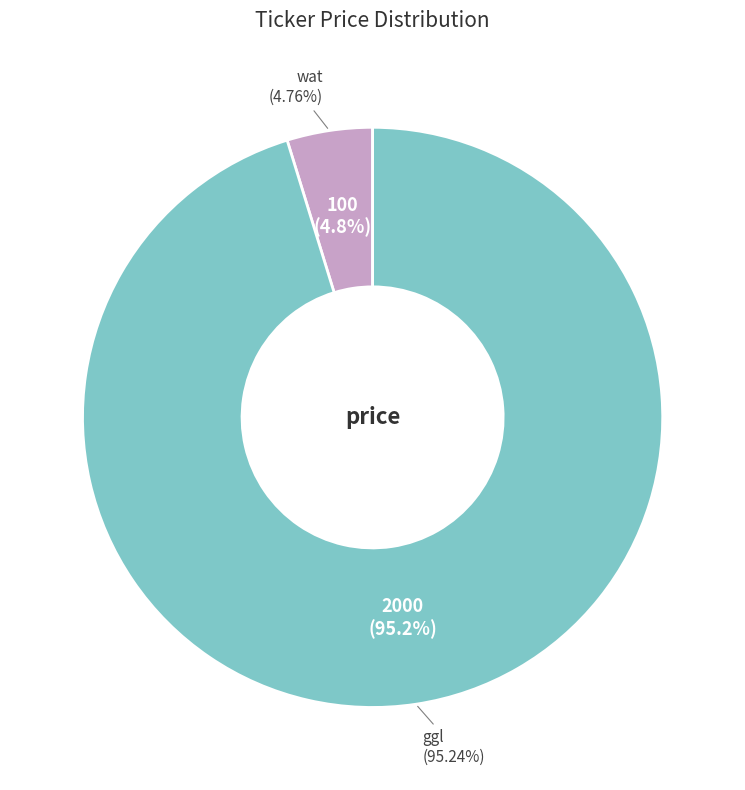

What percentage is the wat slice, to the nearest percent?

5%